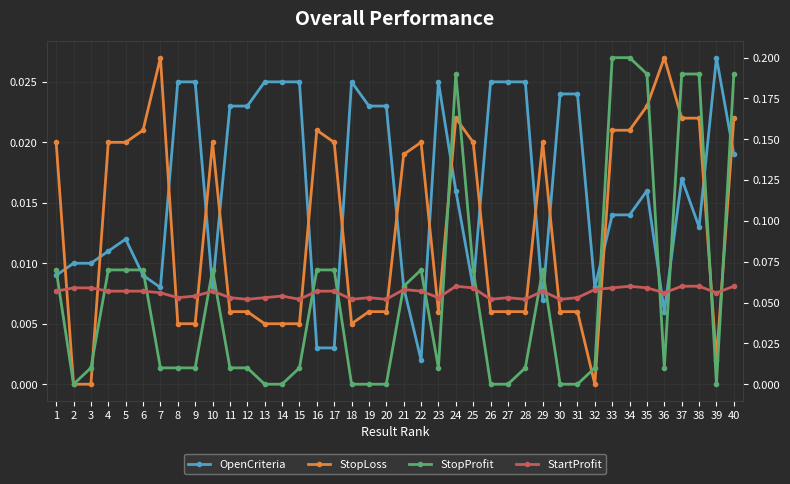

Between 14 and 28, which series saw the biggest shift?

StopProfit